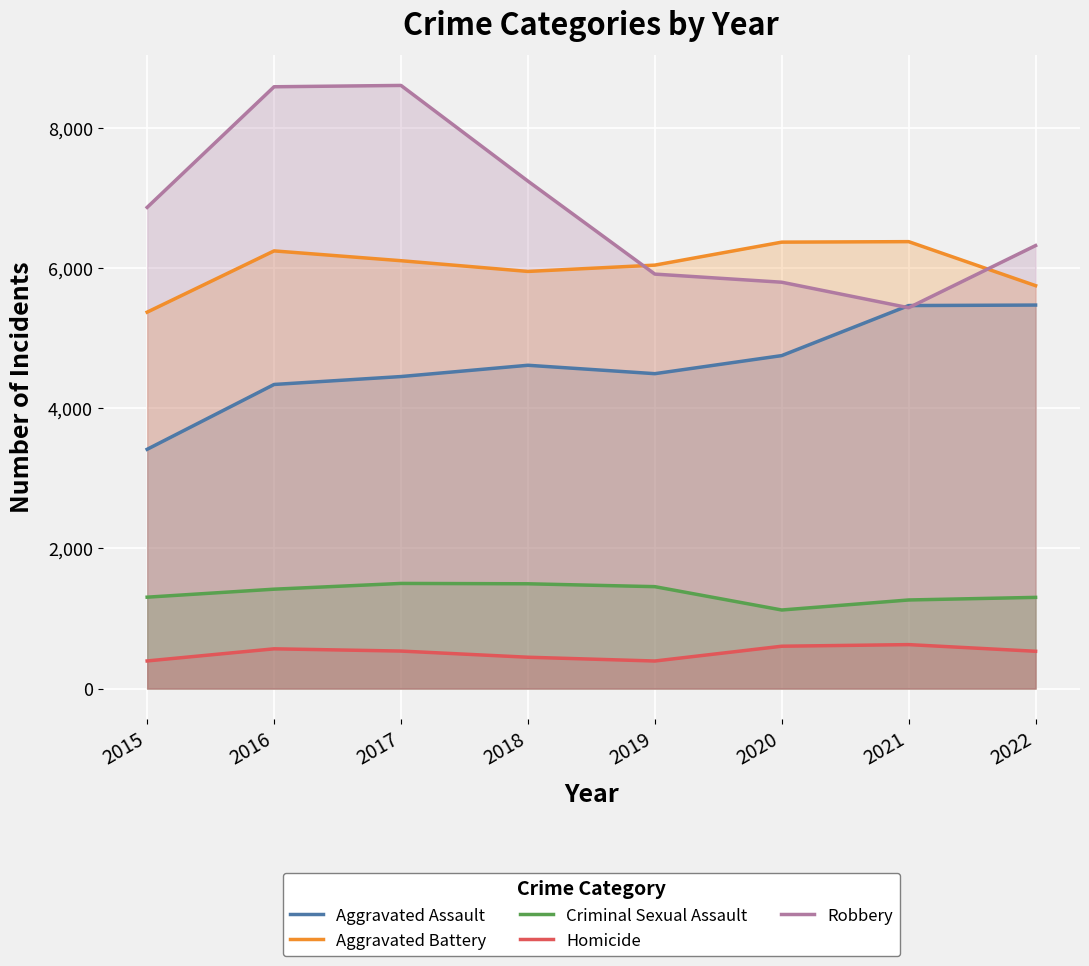

Reading right to left, transcribe all the data shown in this chart.

Aggravated Assault: 5472	5465	4751	4493	4613	4452	4339	3414
Aggravated Battery: 5749	6377	6370	6042	5952	6105	6245	5371
Criminal Sexual Assault: 1301	1264	1121	1454	1495	1500	1418	1304
Homicide: 532	627	604	393	447	535	567	394
Robbery: 6321	5434	5798	5914	7241	8606	8587	6866